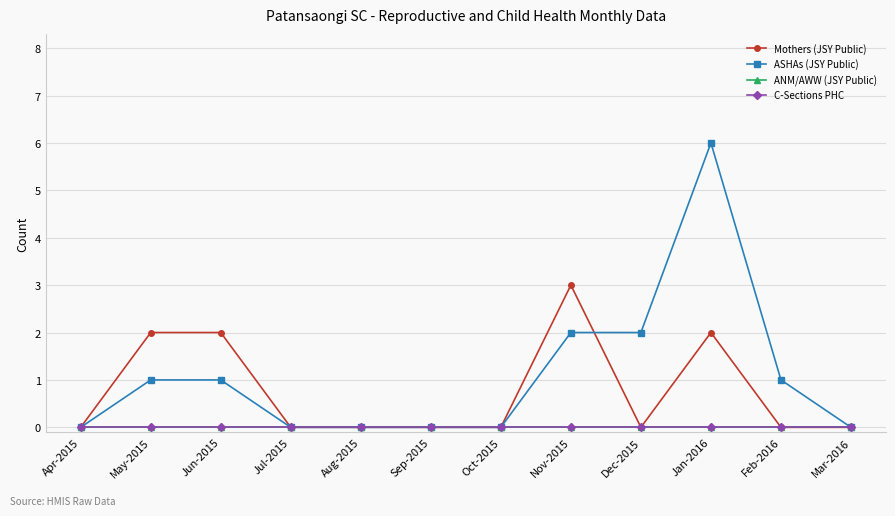

Is this an area chart (filled region under the line)?

No